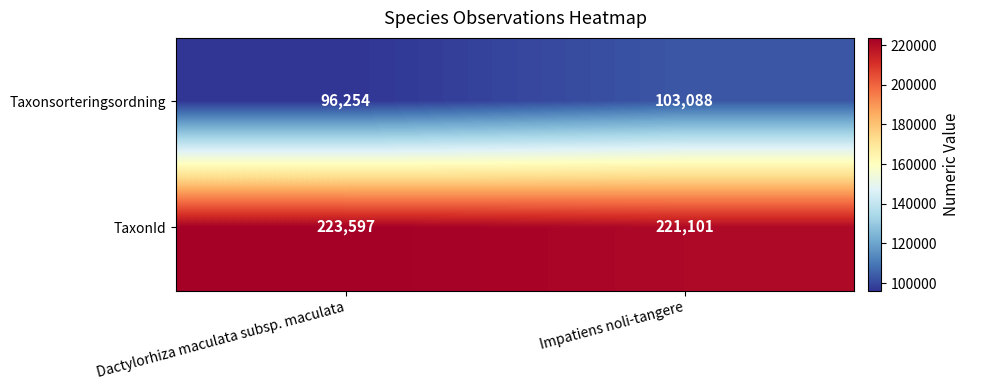

What is the minimum value for TaxonId?

221101